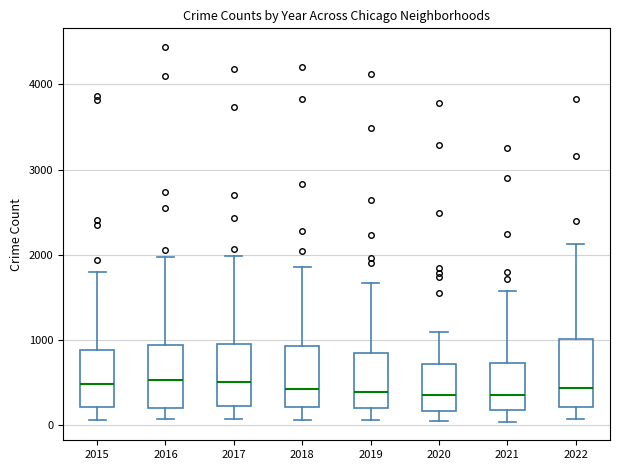

Reading left to right, transcribe this box plot: for each box, give where its median line is, the range the box spans, and where its two whiskers end, as read against the y-axis. The values are not printed on the chart, so give them approximately, as read against the axis.

2015: median 500, box 200 to 900, whiskers 100 to 1800
2016: median 500, box 200 to 900, whiskers 100 to 2000
2017: median 500, box 200 to 1000, whiskers 100 to 2000
2018: median 400, box 200 to 900, whiskers 100 to 1900
2019: median 400, box 200 to 900, whiskers 100 to 1700
2020: median 400, box 200 to 700, whiskers 100 to 1100
2021: median 400, box 200 to 700, whiskers 0 to 1600
2022: median 400, box 200 to 1000, whiskers 100 to 2100